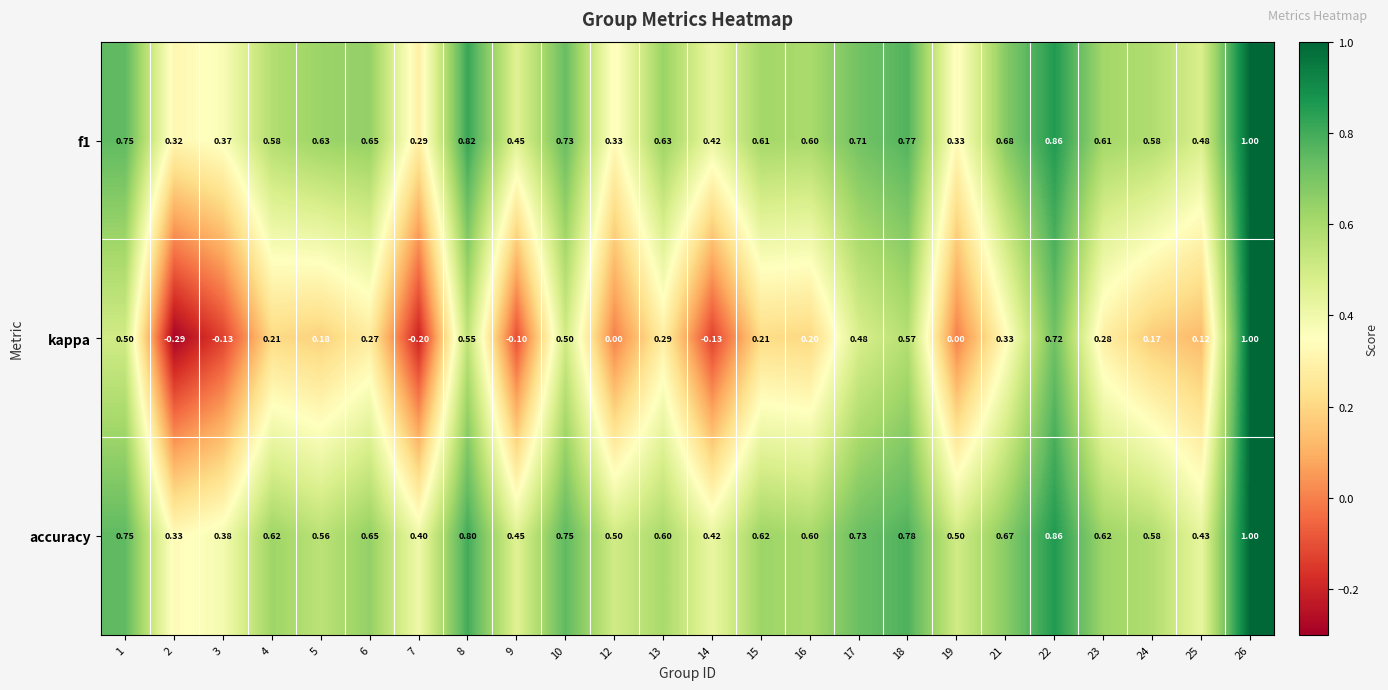

Is the value of kappa at 22 greater than the value of f1 at 19?

Yes